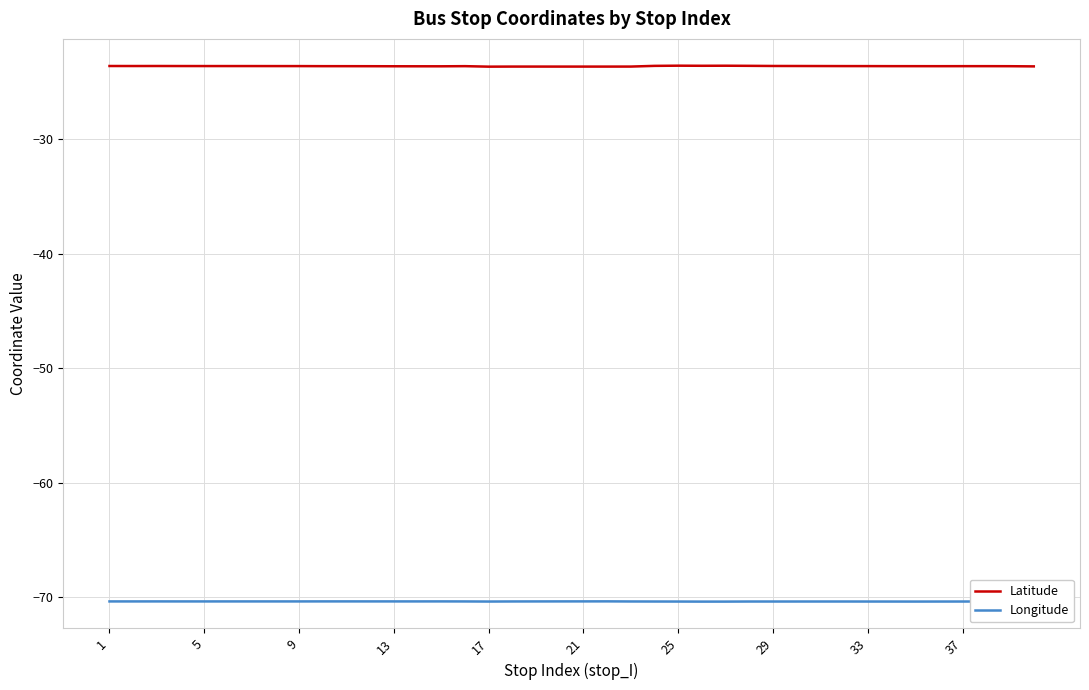

Does the chart display data point markers on the line(s)?

No